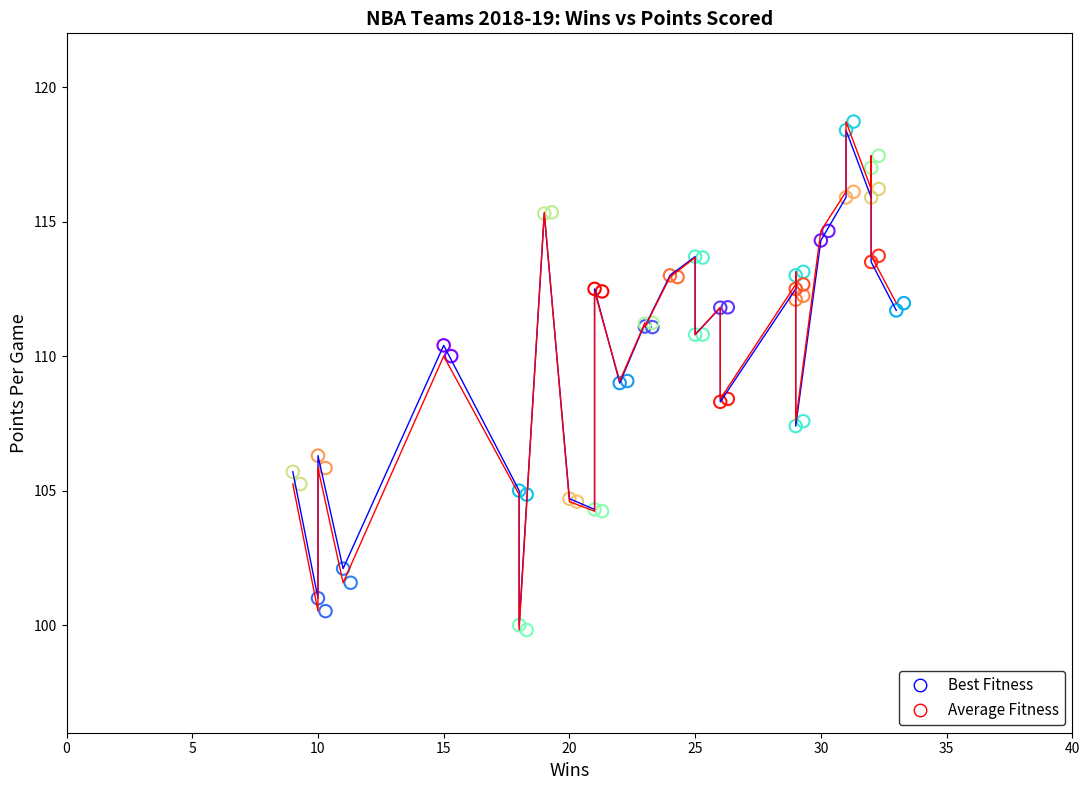

Which series has the widest spread of Y values?

Average Fitness